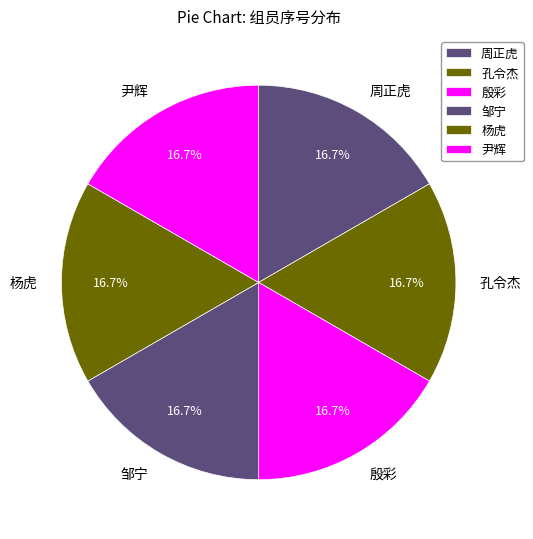

Approximately how many times larger is the value at 尹辉 compared to 邹宁?

1.0